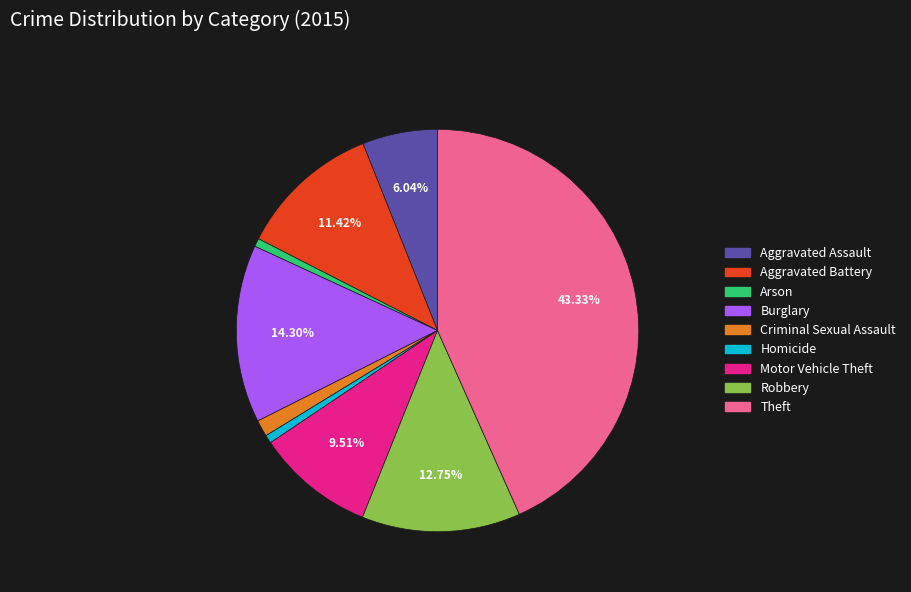

Count the number of slices in the pie.

9